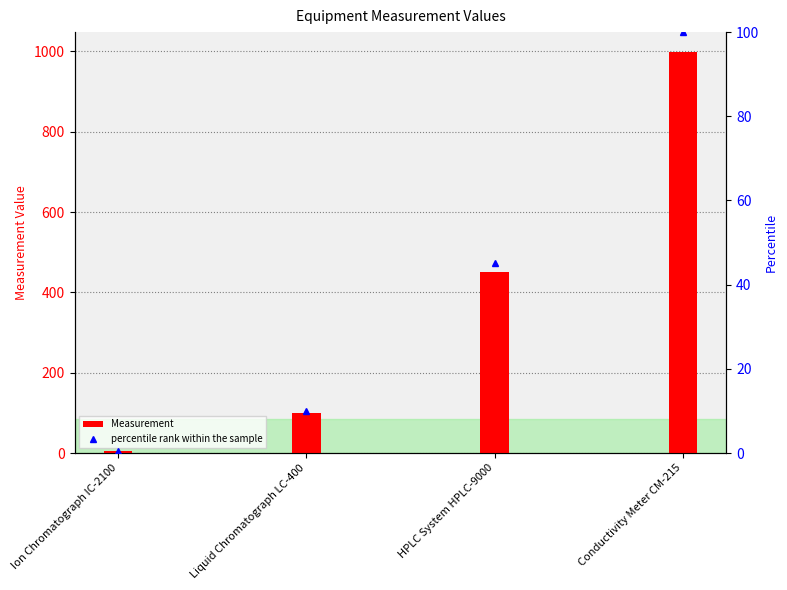

What are all the series names shown in the legend?

Measurement, percentile rank within the sample